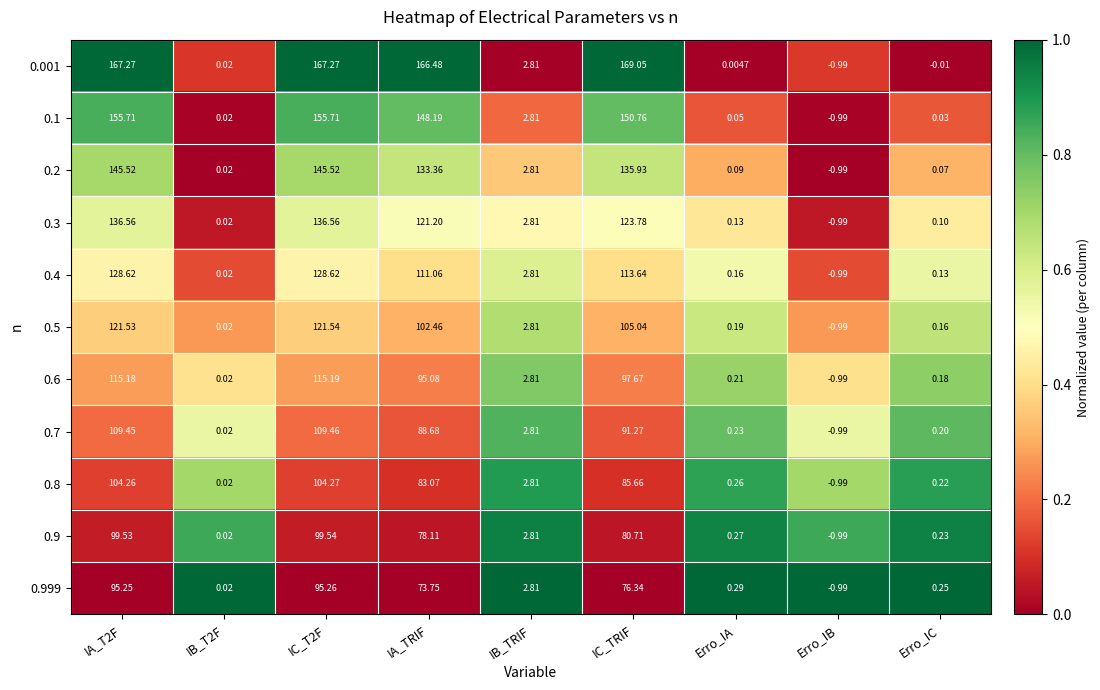

Where is 0.4 nearest to the value 63?

IA_TRIF